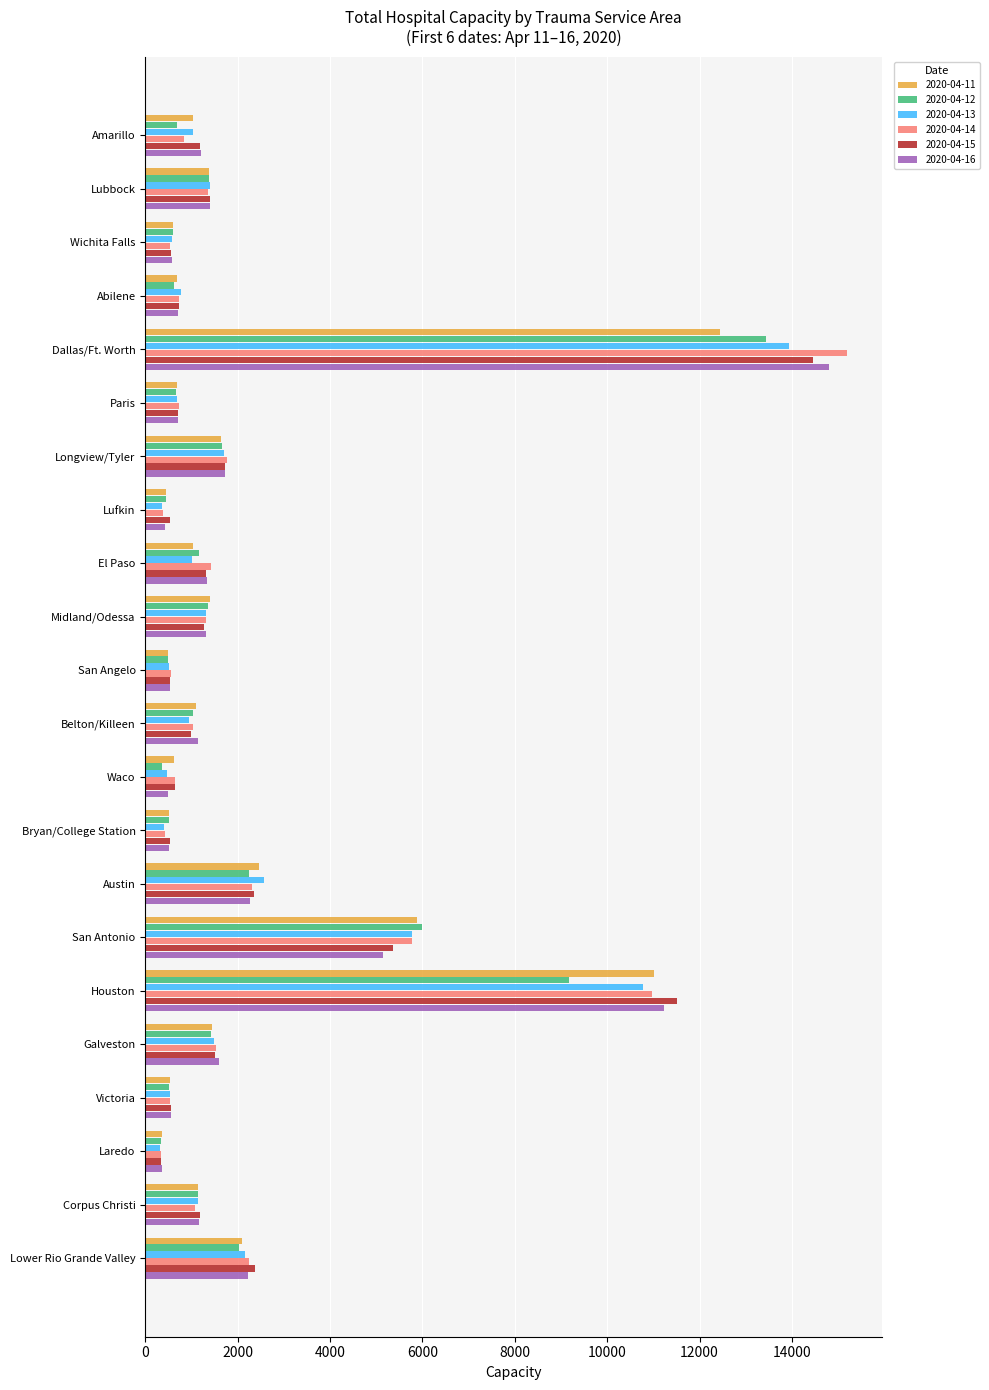

Between Lufkin and Galveston, which series saw the biggest shift?

2020-04-16